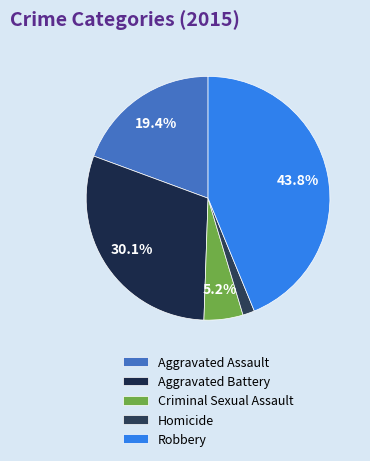

What percentage is NOT represented by Aggravated Assault?

80.6%